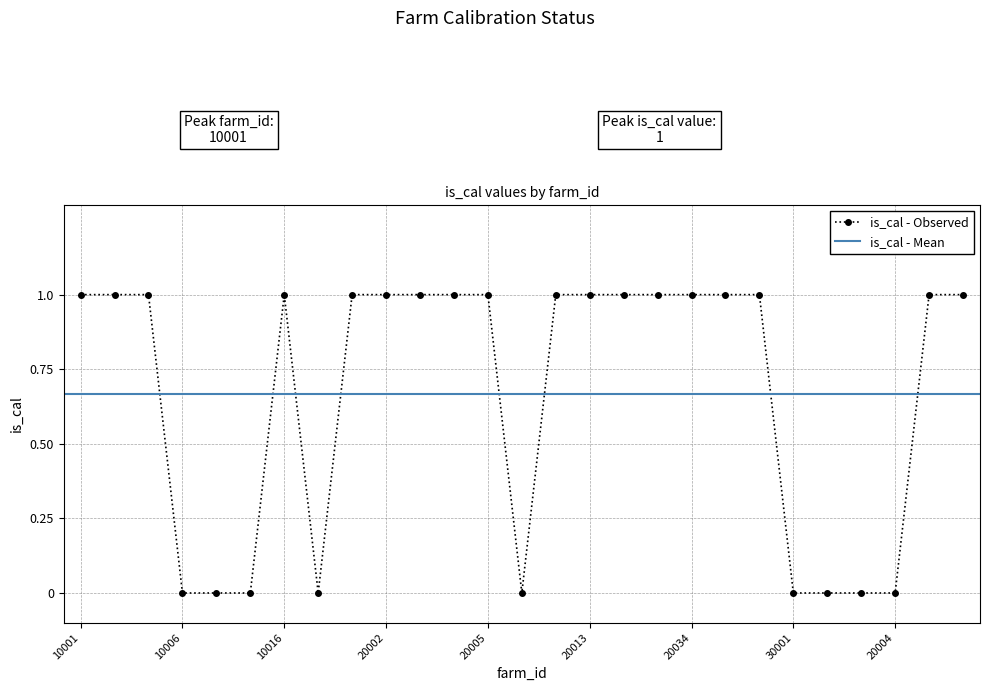

Reading right to left, list all the values displayed in this chart.

1	1	0	0	0	0	1	1	1	1	1	1	1	0	1	1	1	1	1	0	1	0	0	0	1	1	1